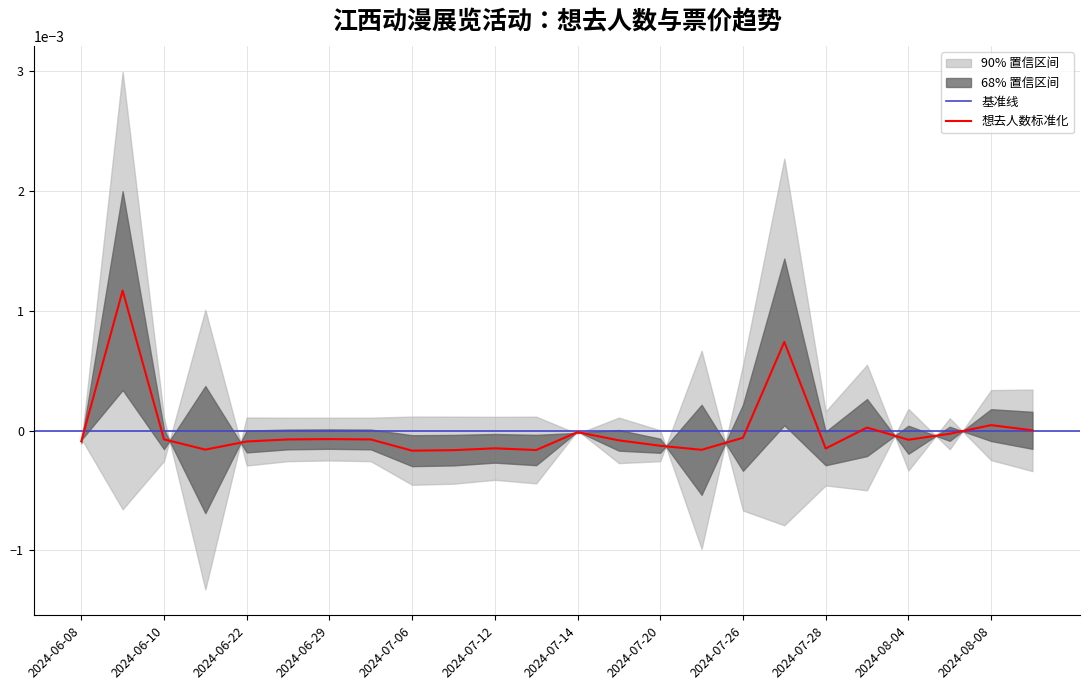

How many lines are shown in the chart?

1